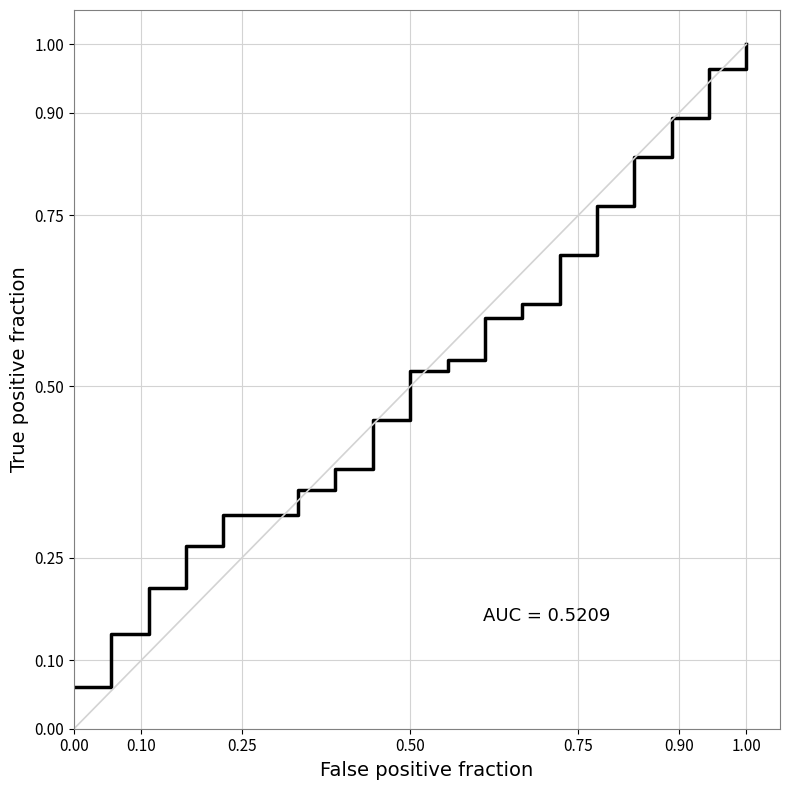

How many lines are shown in the chart?

1